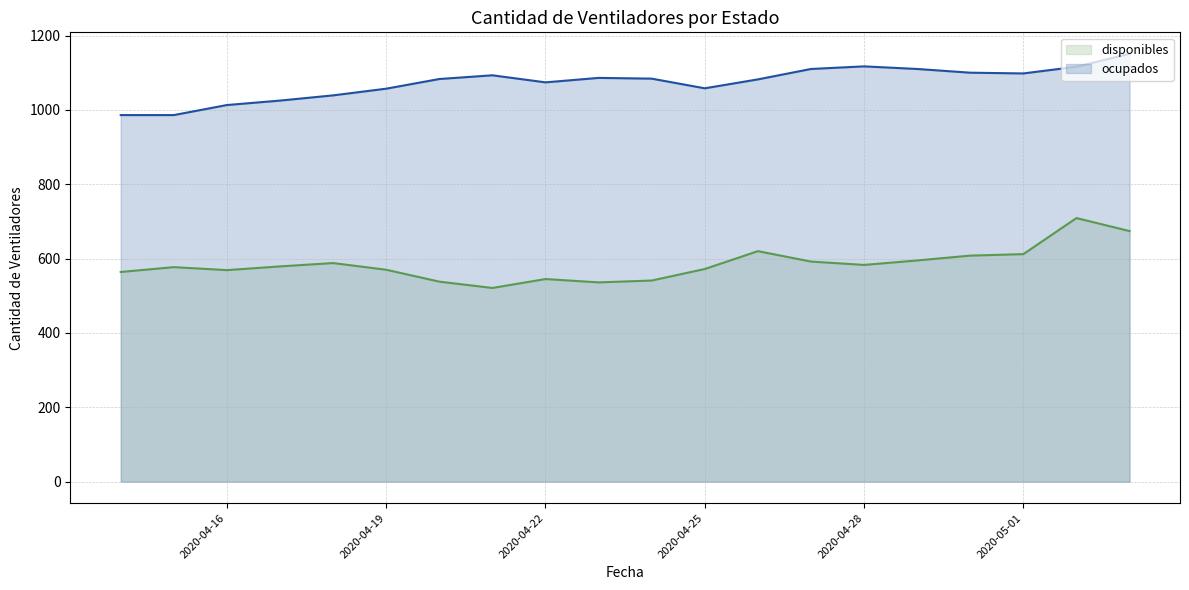

Where is the first local maximum for disponibles?

2020-04-15